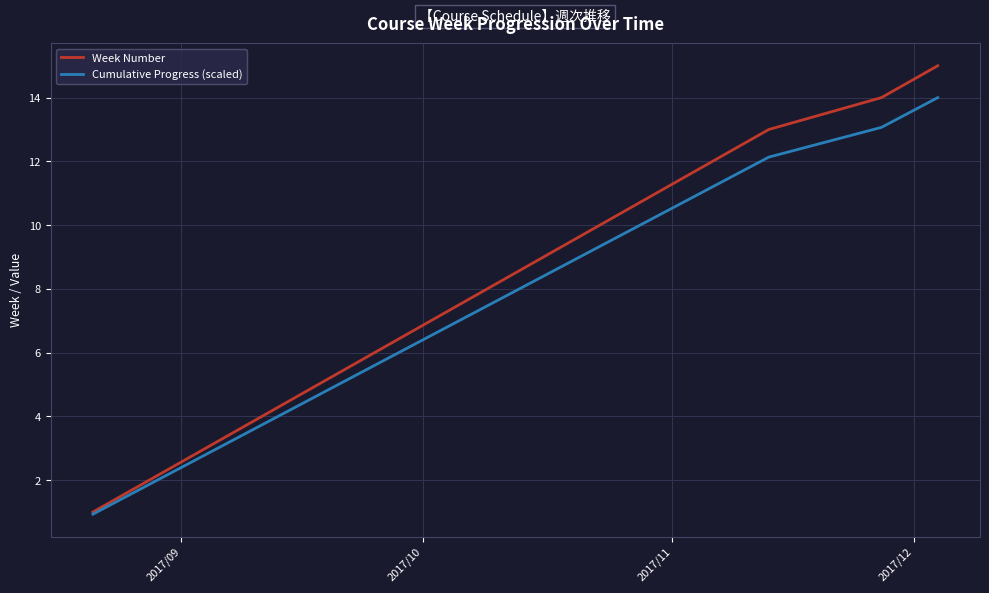

What is the minimum value shown in the chart?

0.9